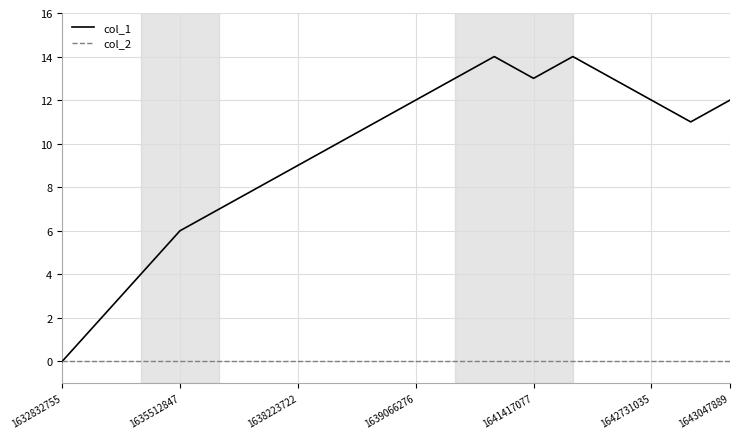

Does the chart have visible grid lines?

Yes